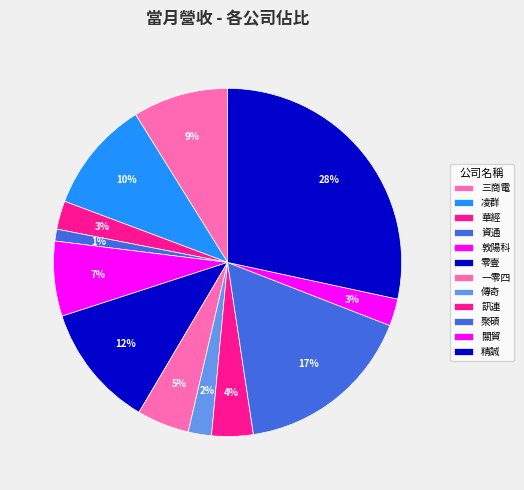

How many segments does this pie chart have?

12